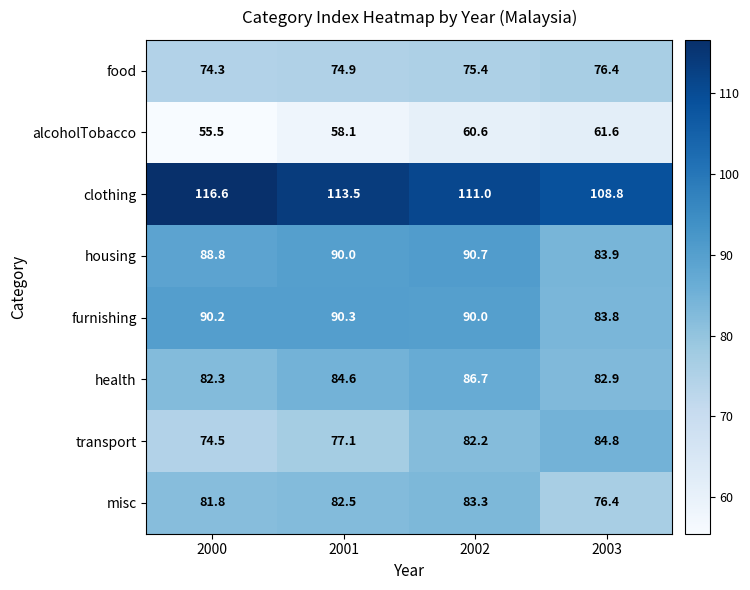

Rank the series at 2000 from lowest to highest value.

alcoholTobacco, food, transport, misc, health, housing, furnishing, clothing